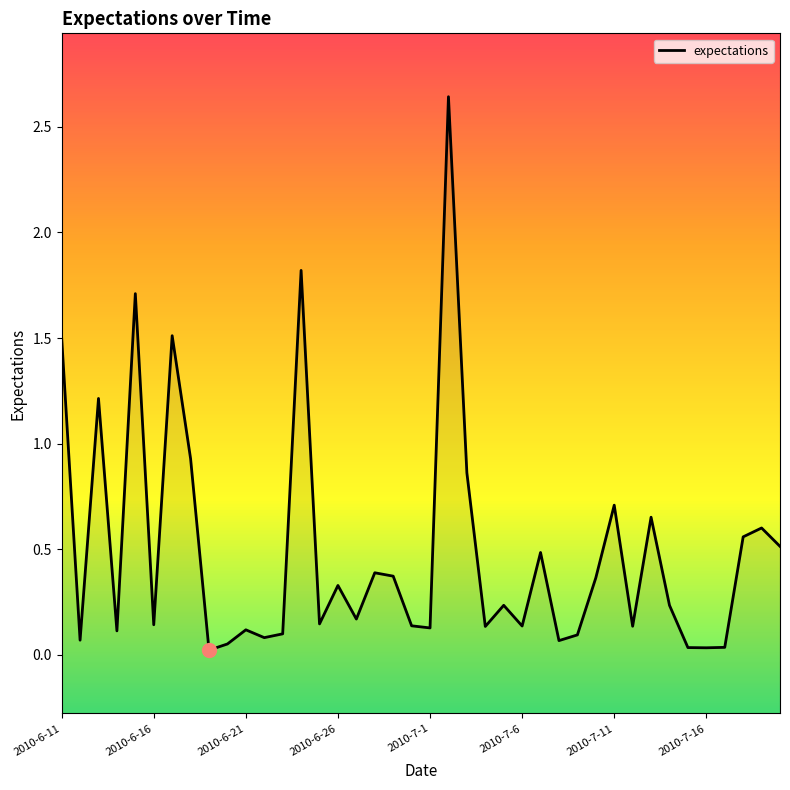

How many lines are shown in the chart?

1